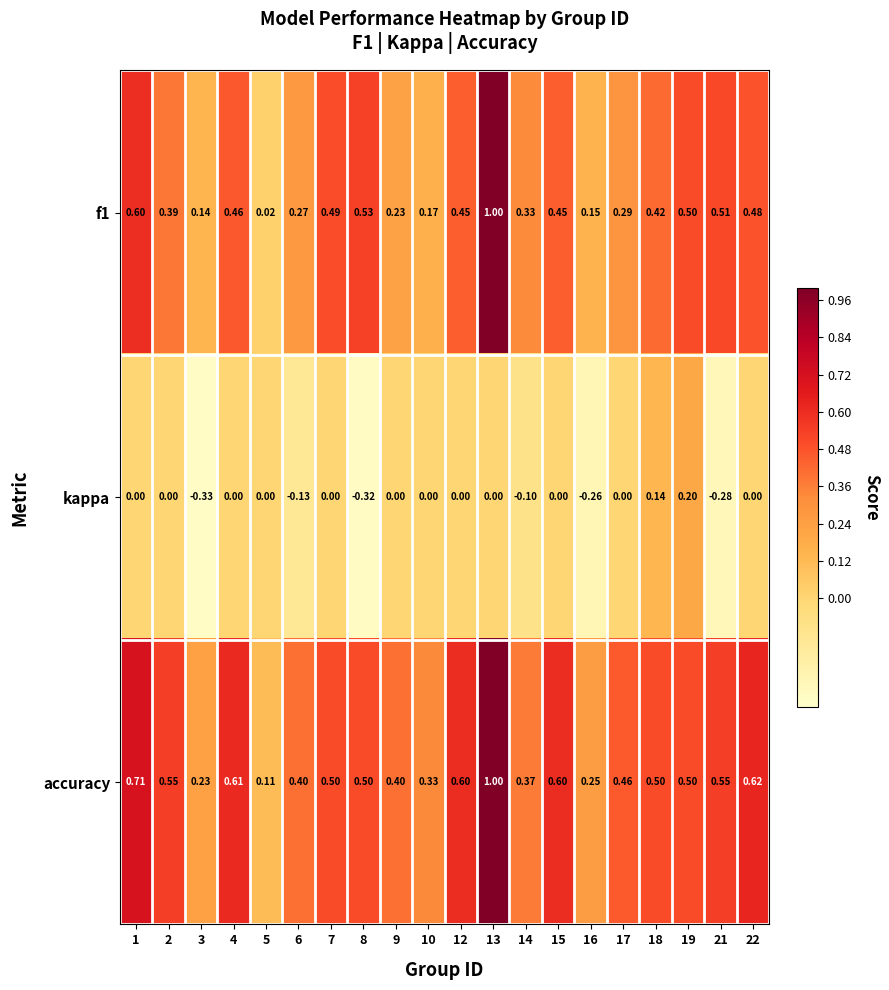

Which series has the largest total across all categories?

accuracy